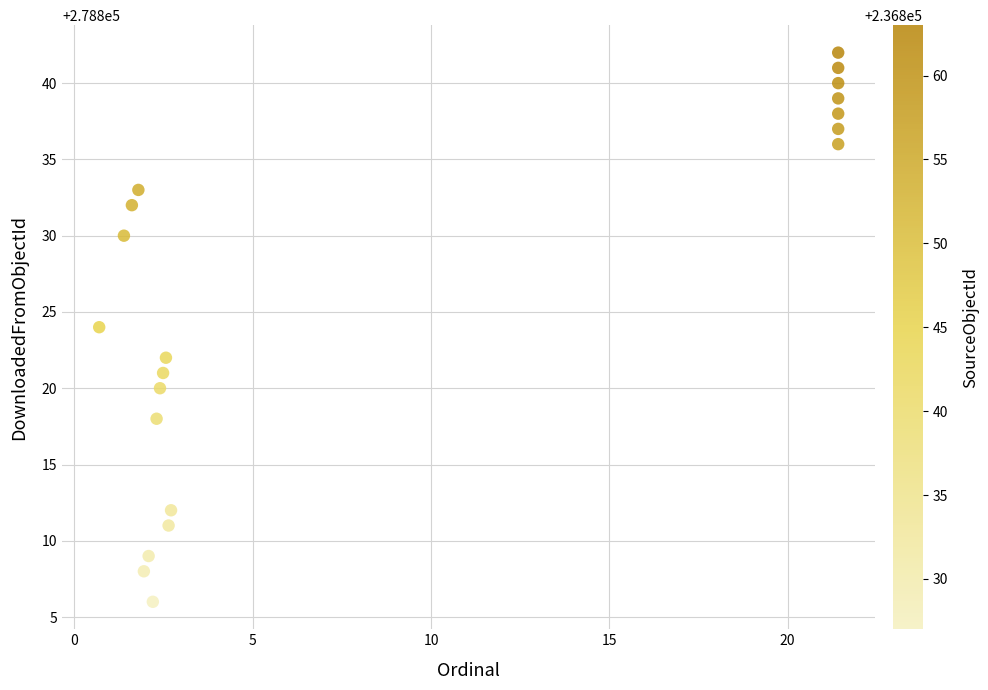

What is the range of Y values (max minus min)?

36